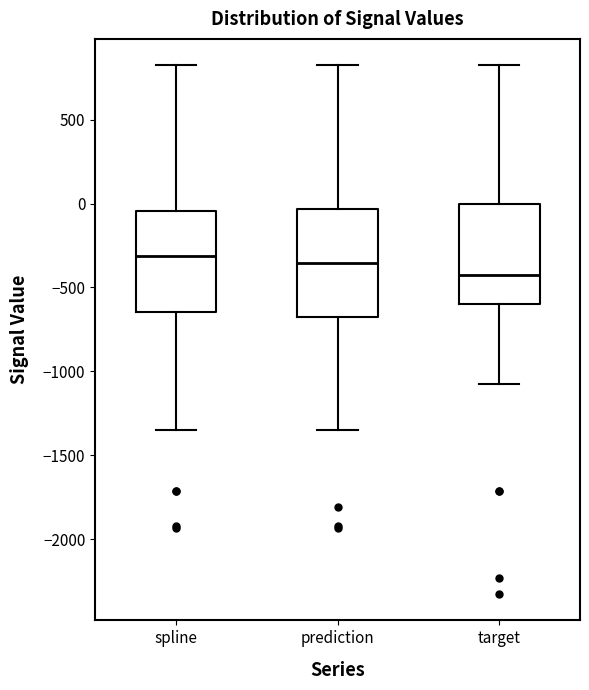

Reading left to right, read every box against the y-axis: the position of its median line, the range the box covers, and the ends of its whiskers. The values are not printed on the chart, so give them approximately, as read against the axis.

spline: median -300, box -650 to -50, whiskers -1350 to 800
prediction: median -350, box -650 to -50, whiskers -1350 to 800
target: median -400, box -600 to 0, whiskers -1050 to 800